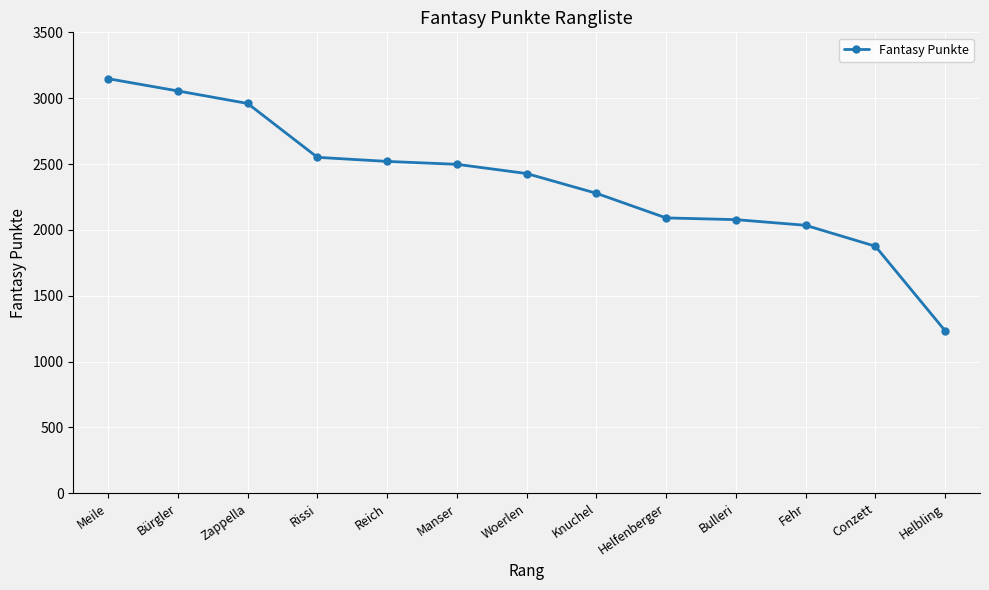

How many data points does each series have?

13